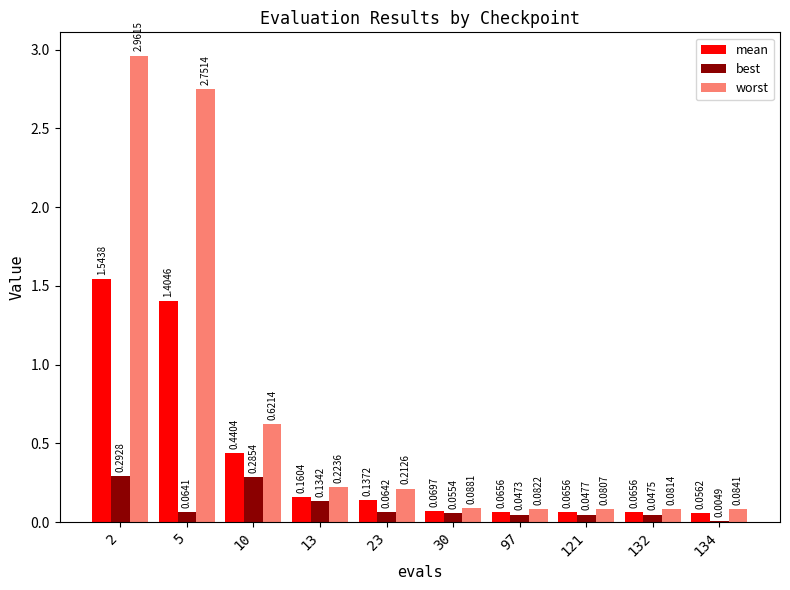

What is the total value across all series at 13?

0.5